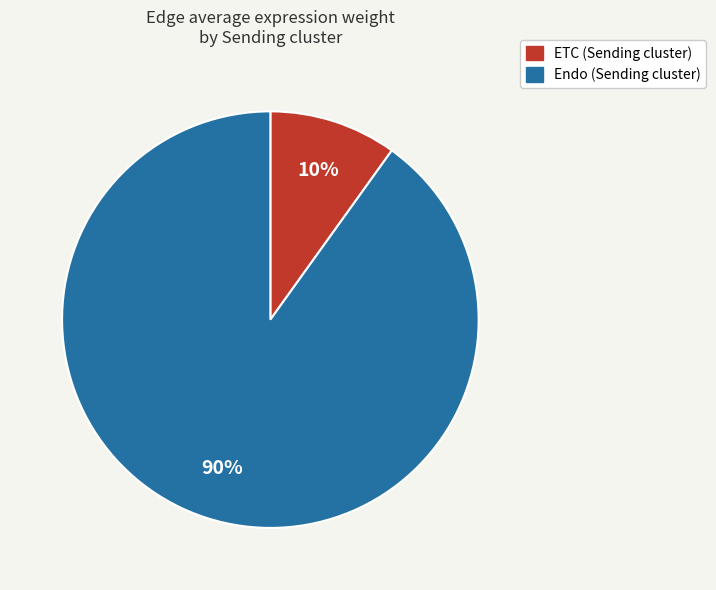

Between Endo and ETC, which is larger?

Endo